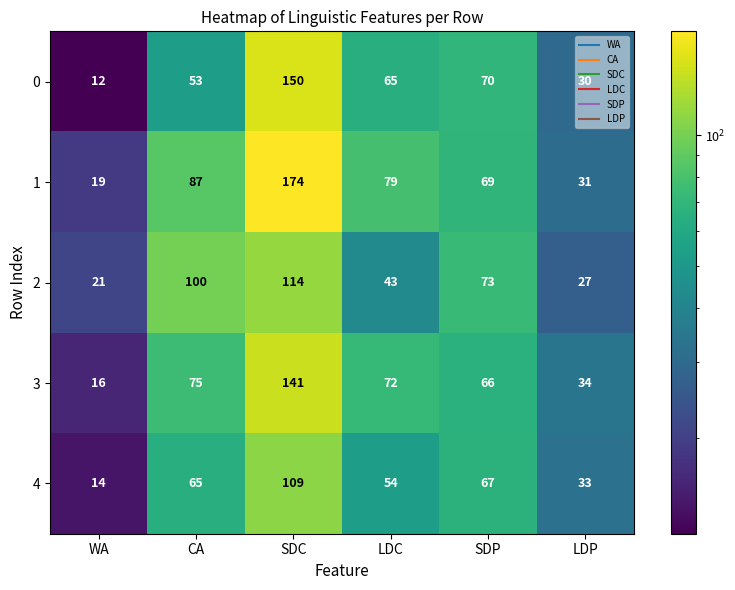

The 2 series shows 198 at SDC. True or false?

False